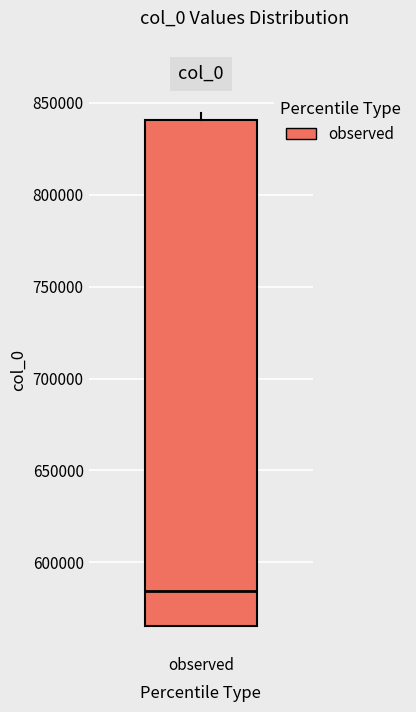

Where does the median line of the box for observed sit on the y-axis? The values are not printed on the chart, so give them approximately, as read against the axis.

585000